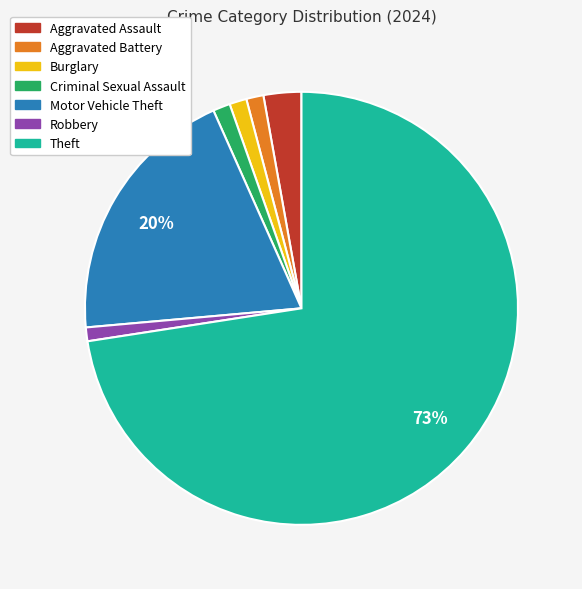

To the nearest percent, what is the difference between the largest and smallest slice percentages?

72%